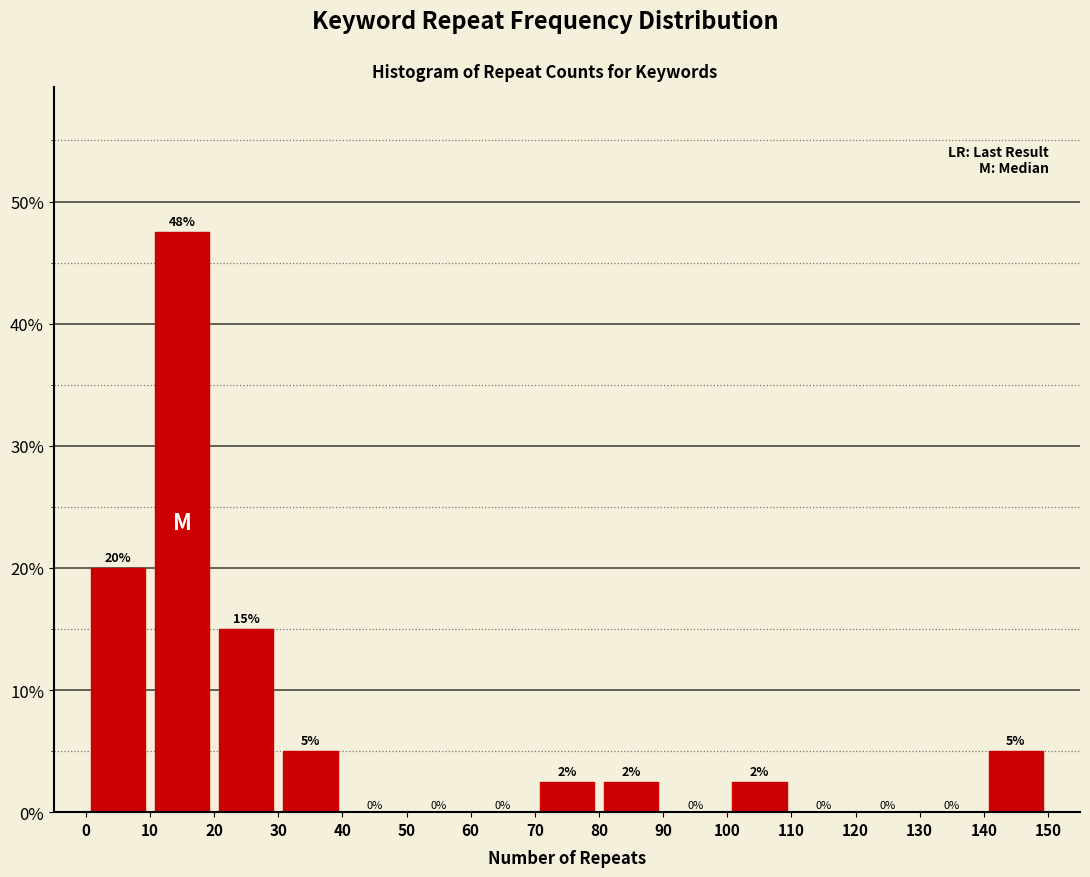

Over which range of the x-axis is the bar tallest?

10 to 20